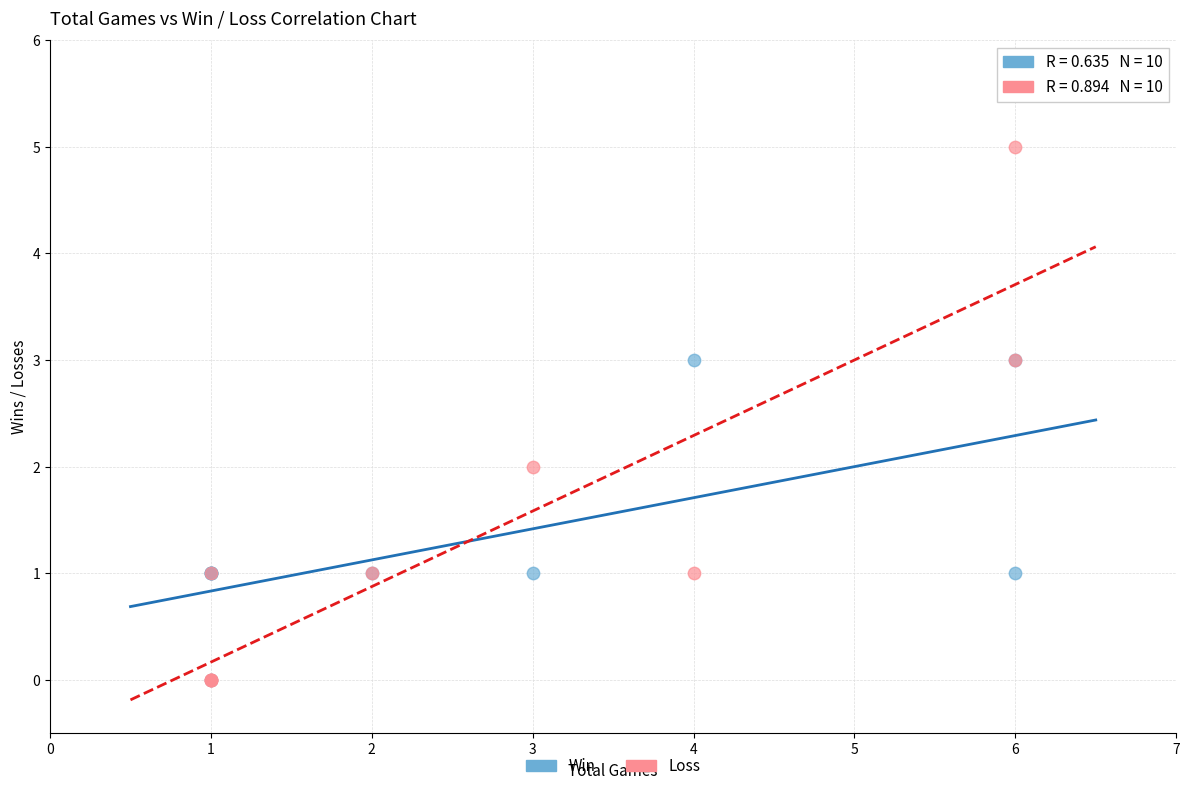

What are all the series names shown in the legend?

Win, Loss